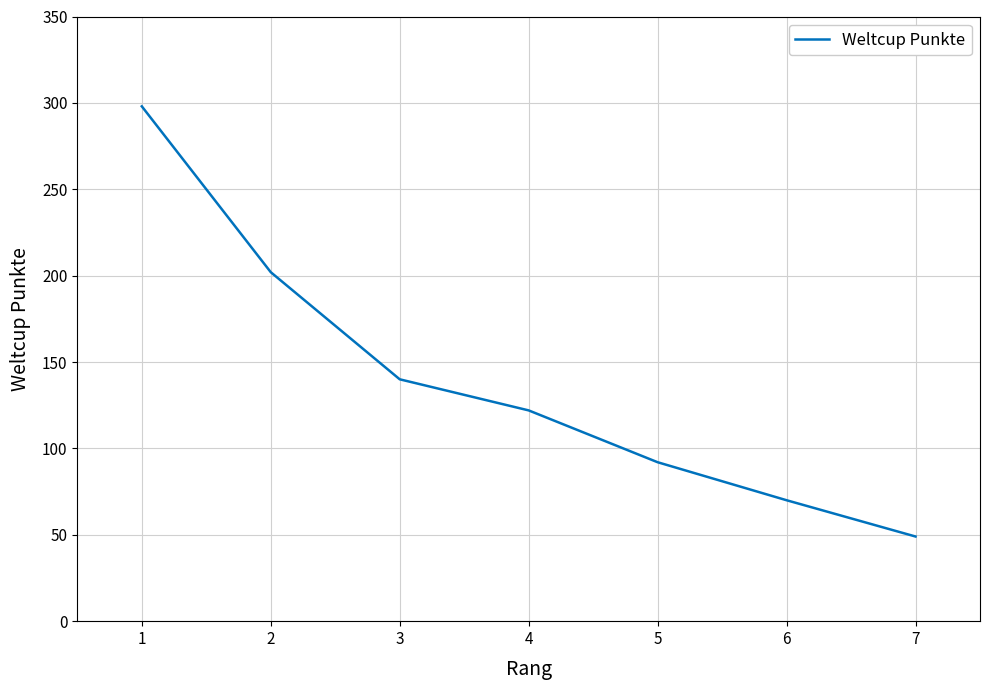

Which has a higher value, 5 or 6?

5